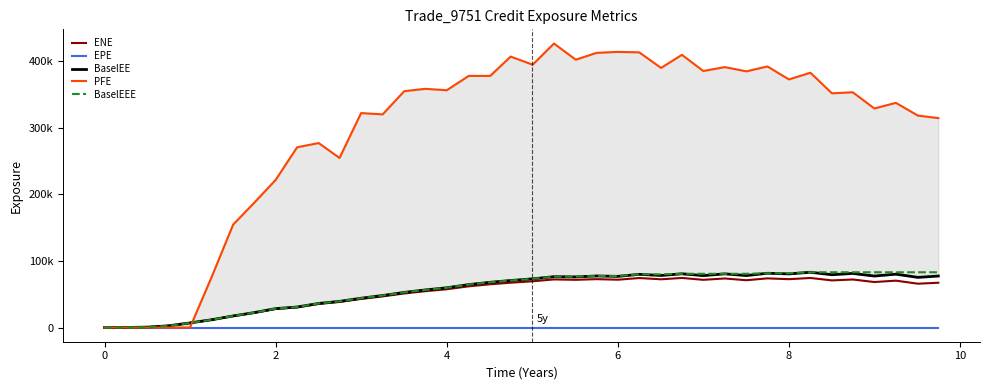

How many positive values does the BaselEE series have?

38